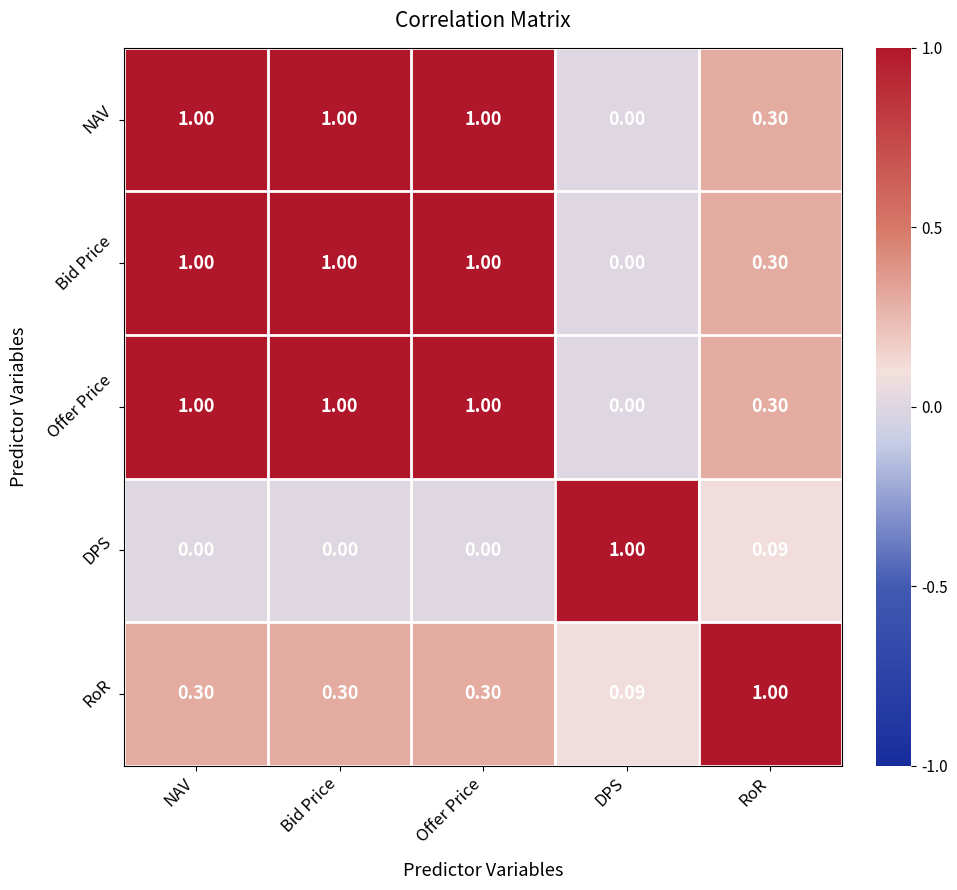

At which label does Offer Price reach its minimum?

DPS